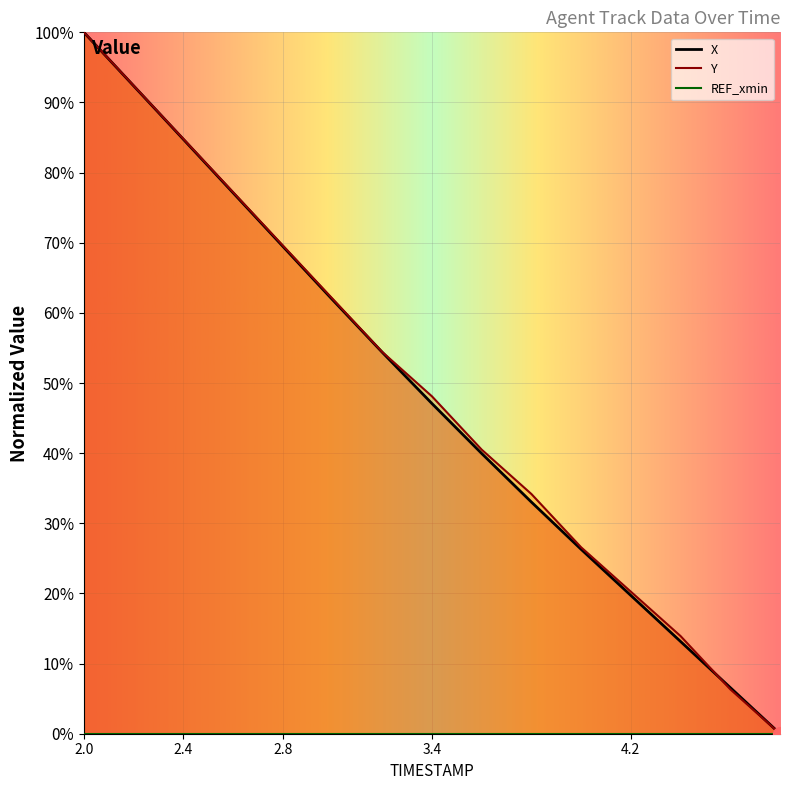

True or false: X has a value of 26.3 at 4.0.

True